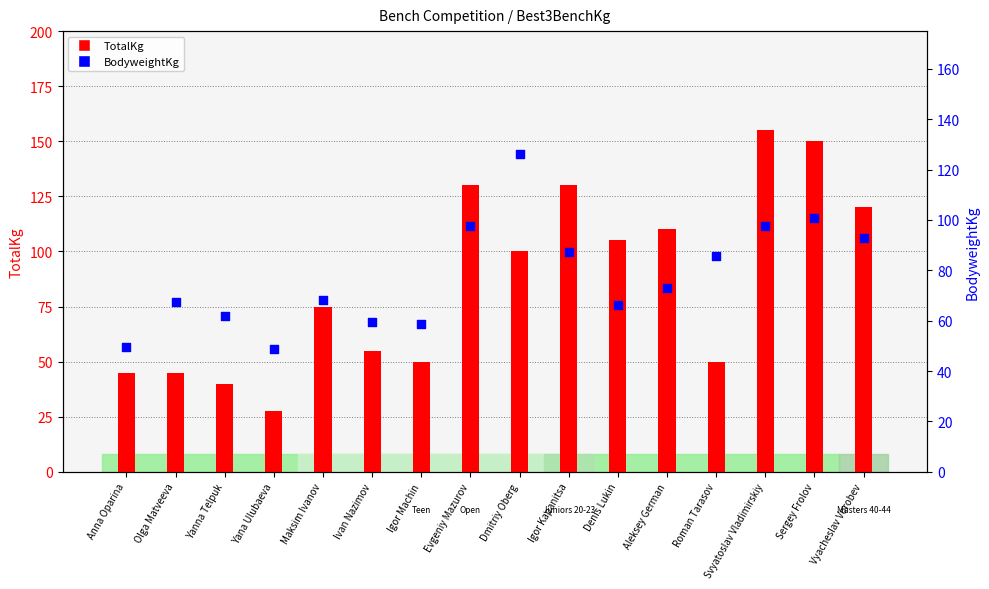

Is the value of BodyweightKg at Aleksey German greater than the value of TotalKg at Roman Tarasov?

Yes